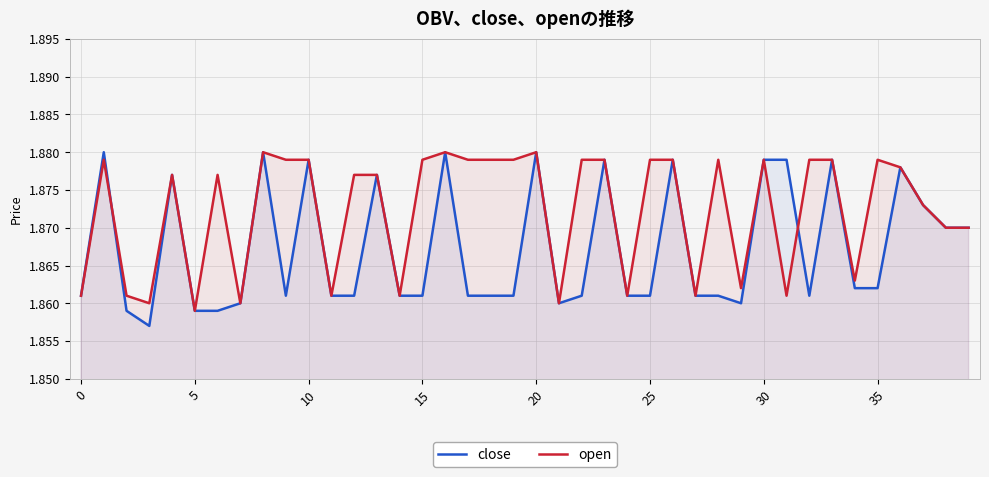

List the series in order of their overall mean, lowest first.

close, open